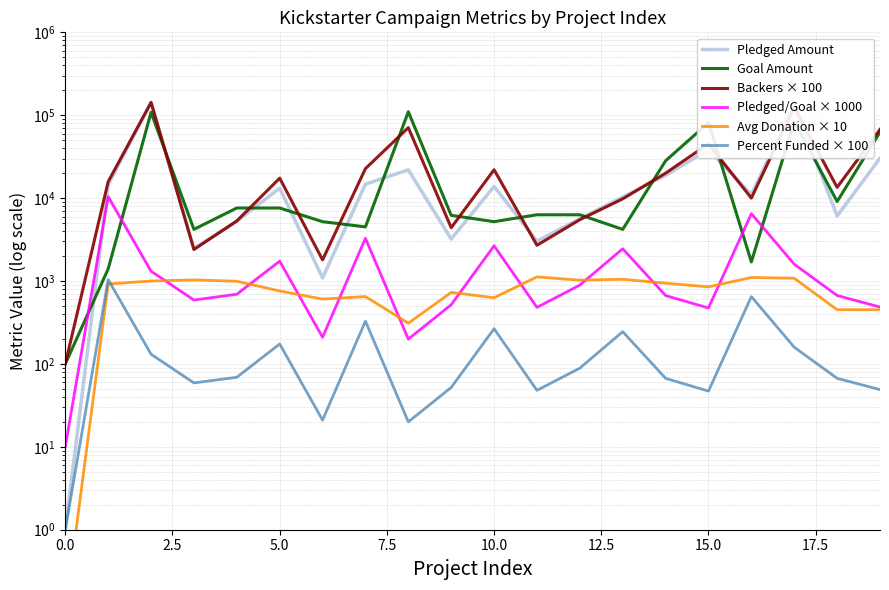

Reading right to left, list all the values displayed in this chart.

Pledged Amount: 30331.0	6089.0	134845.0	11041.0	38414.0	18829.0	10295.0	5629.0	3030.0	13838.0	3208.0	21946.0	14741.0	1090.0	13195.0	5265.0	2477.0	142523.0	14560.0	1.0
Goal Amount: 62500.0	9100.0	84600.0	1700.0	81200.0	28200.0	4200.0	6300.0	6300.0	5200.0	6200.0	110100.0	4500.0	5200.0	7600.0	7600.0	4200.0	108400.0	1400.0	100.0
Backers × 100: 67400.0	13500.0	124900.0	10000.0	45200.0	20000.0	9800.0	5500.0	2700.0	22000.0	4400.0	70800.0	22700.0	1800.0	17400.0	5300.0	2400.0	142500.0	15800.0	100.0
Pledged/Goal × 1000: 485.3	669.1	1593.9	6494.7	473.1	667.7	2451.2	893.5	481.0	2661.2	517.4	199.3	3275.8	209.6	1736.2	692.8	589.8	1314.8	10400.0	10.0
Avg Donation × 10: 450.0	451.0	1079.6	1104.1	850.0	941.5	1050.5	1023.5	1122.2	629.0	729.1	310.0	649.4	605.6	758.3	993.4	1032.1	1000.2	921.5	0.1
Percent Funded × 100: 49.0	67.0	159.0	649.0	47.0	67.0	245.0	89.0	48.0	266.0	52.0	20.0	328.0	21.0	174.0	69.0	59.0	131.0	1040.0	1.0